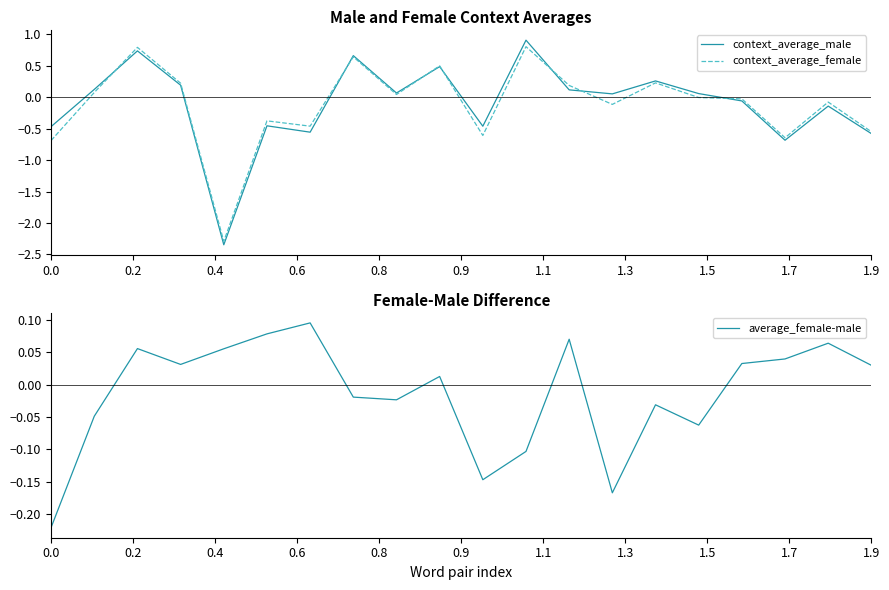

At which category does the chart reach its peak across all series?

11